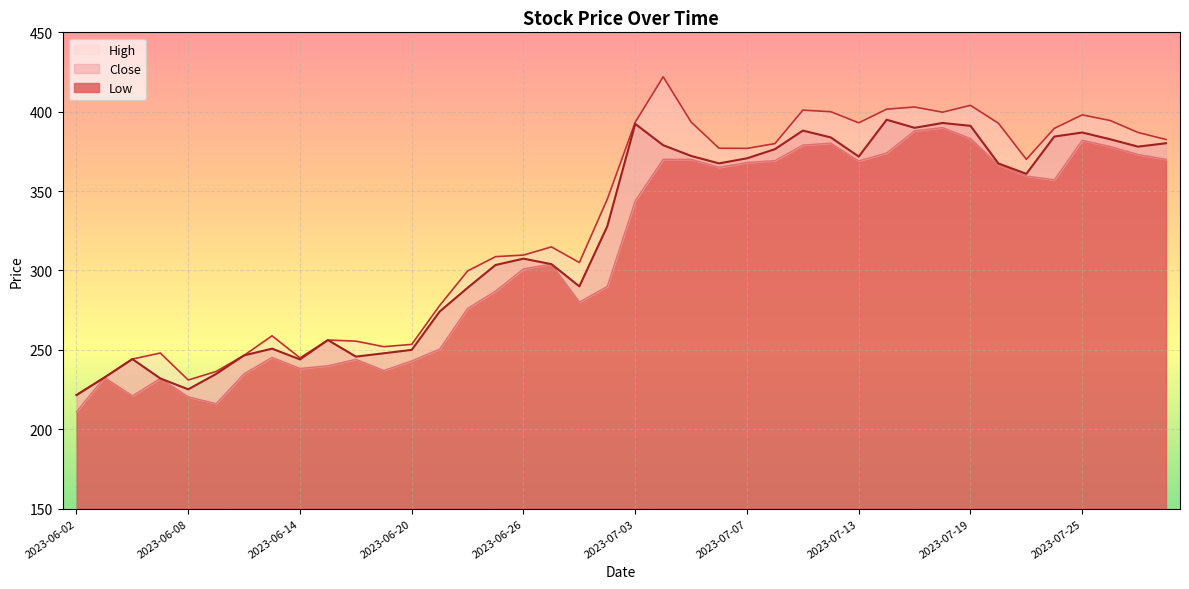

True or false: Low and Close cross at least once.

False